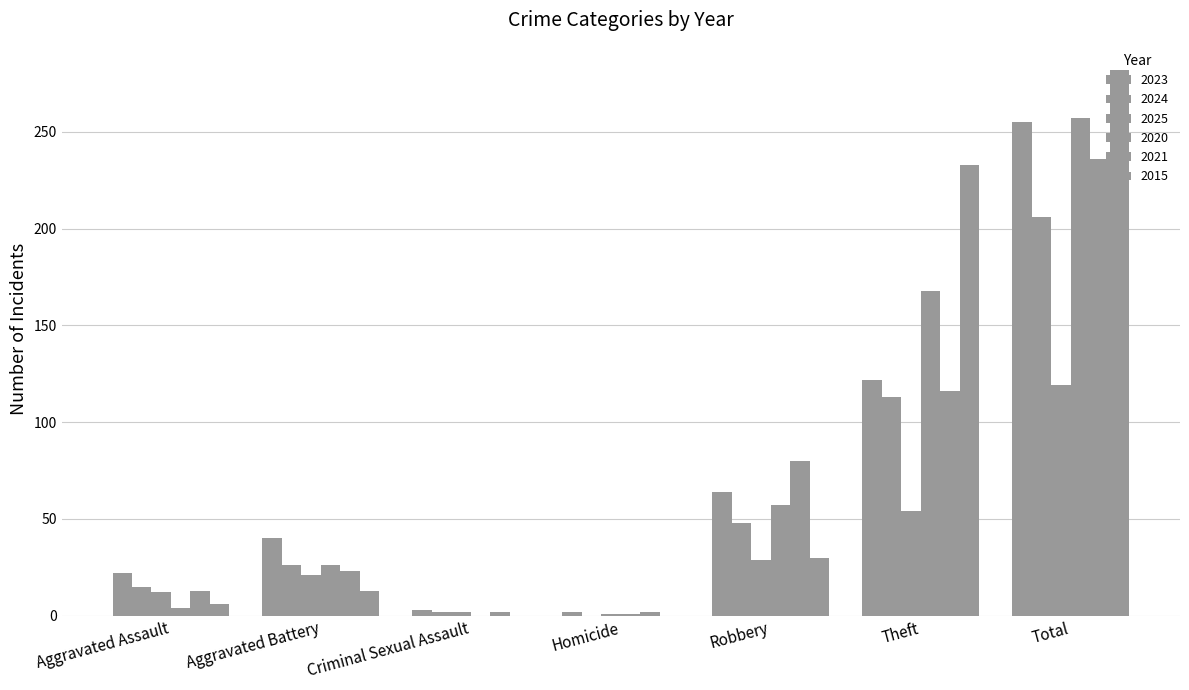

Reading right to left, list all the values displayed in this chart.

2023: 255	122	64	2	3	40	22
2024: 206	113	48	0	2	26	15
2025: 119	54	29	1	2	21	12
2020: 257	168	57	1	0	26	4
2021: 236	116	80	2	2	23	13
2015: 282	233	30	0	0	13	6